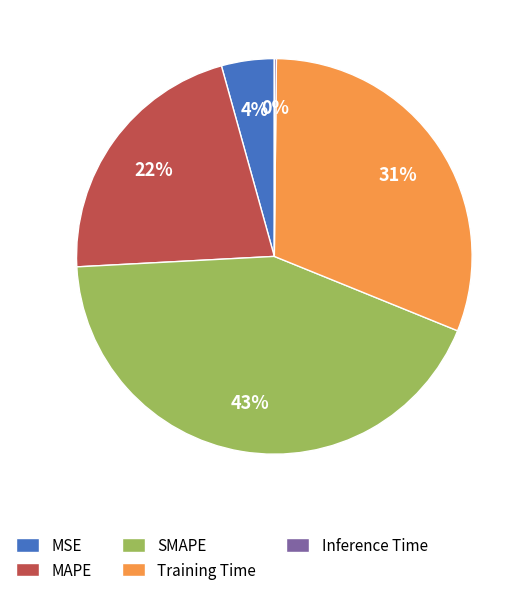

To the nearest percent, what is the difference between the Training Time and SMAPE slice percentages?

12%